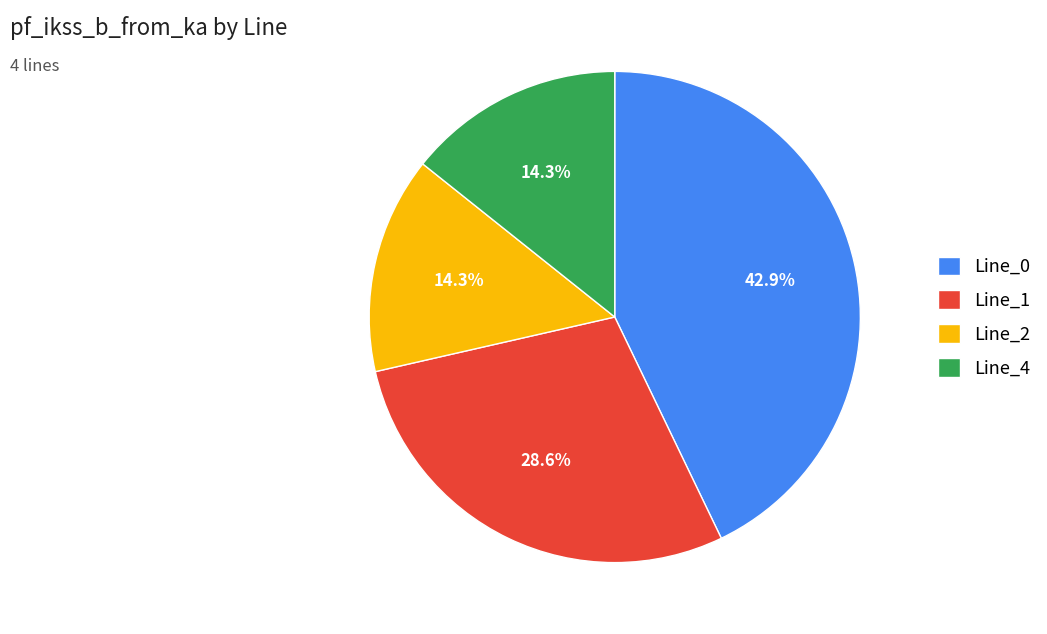

To the nearest percent, what is the difference between the Line_4 and Line_0 slice percentages?

29%